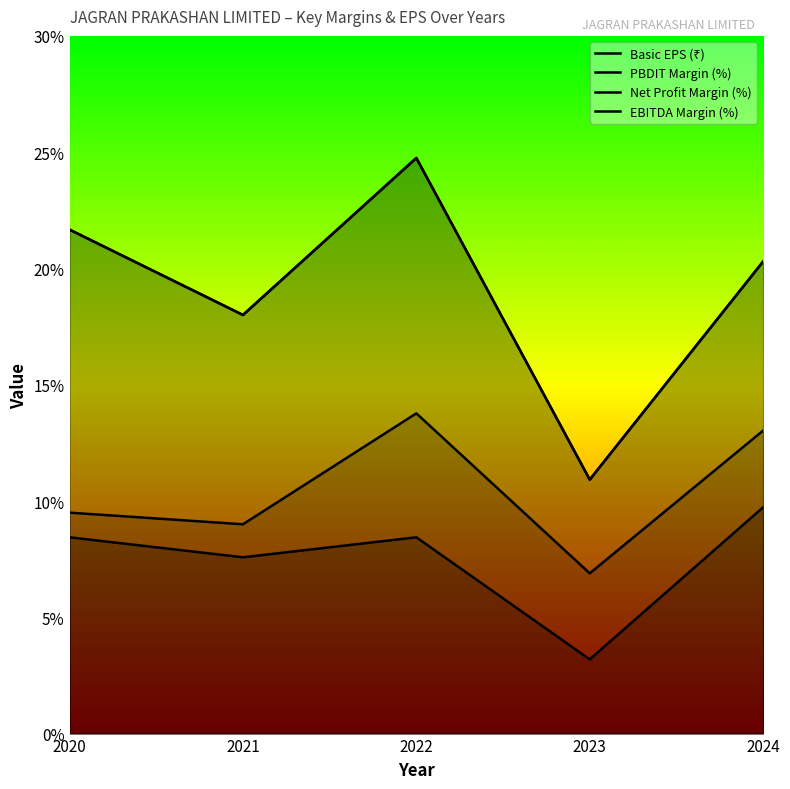

What is the sum of all EBITDA Margin (%) values?

95.6